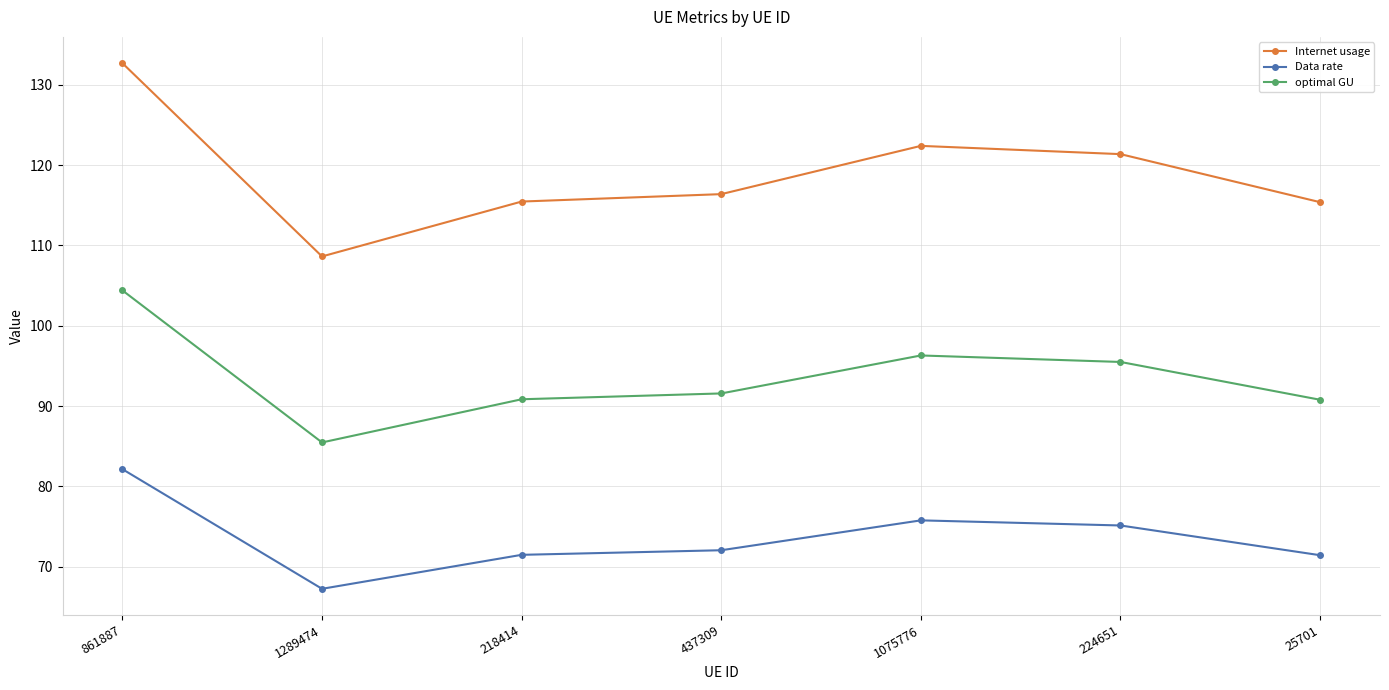

Which series has the largest total across all categories?

Internet usage